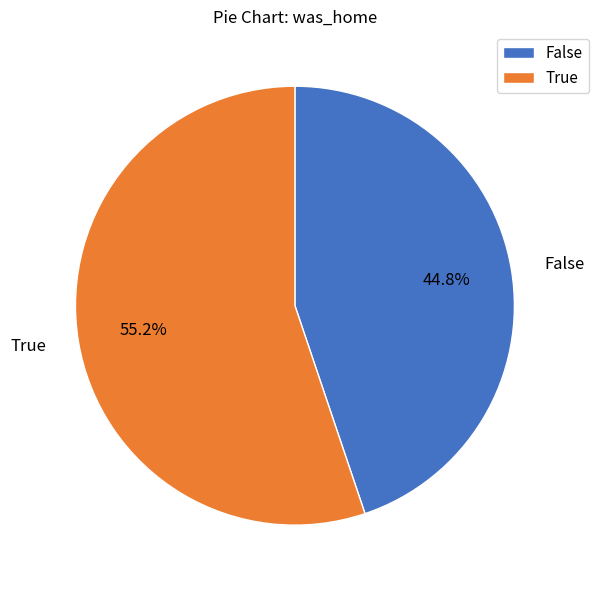

To the nearest percent, what is the difference between the False and True slice percentages?

10%